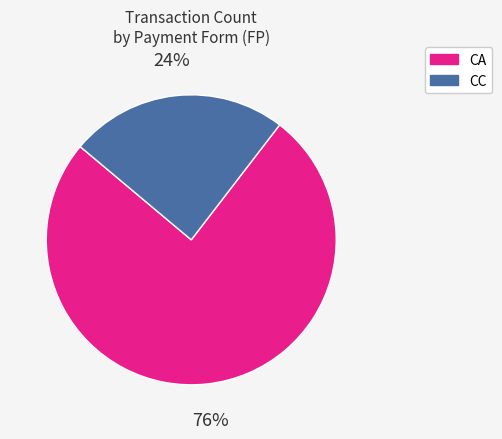

How many segments does this pie chart have?

2